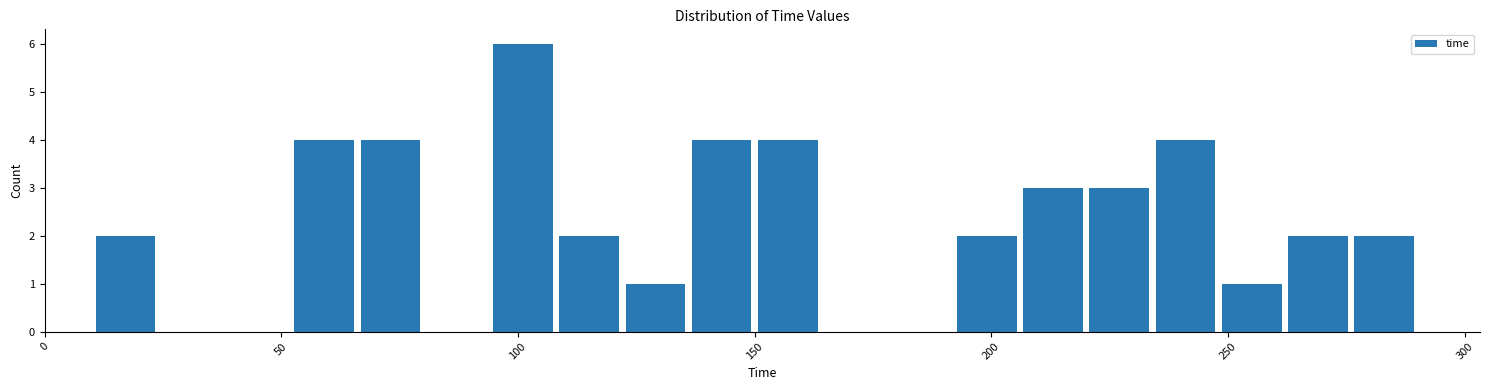

Around what value on the x-axis is the tallest bar? Give the approximate position of its centre, as read against the axis.

100